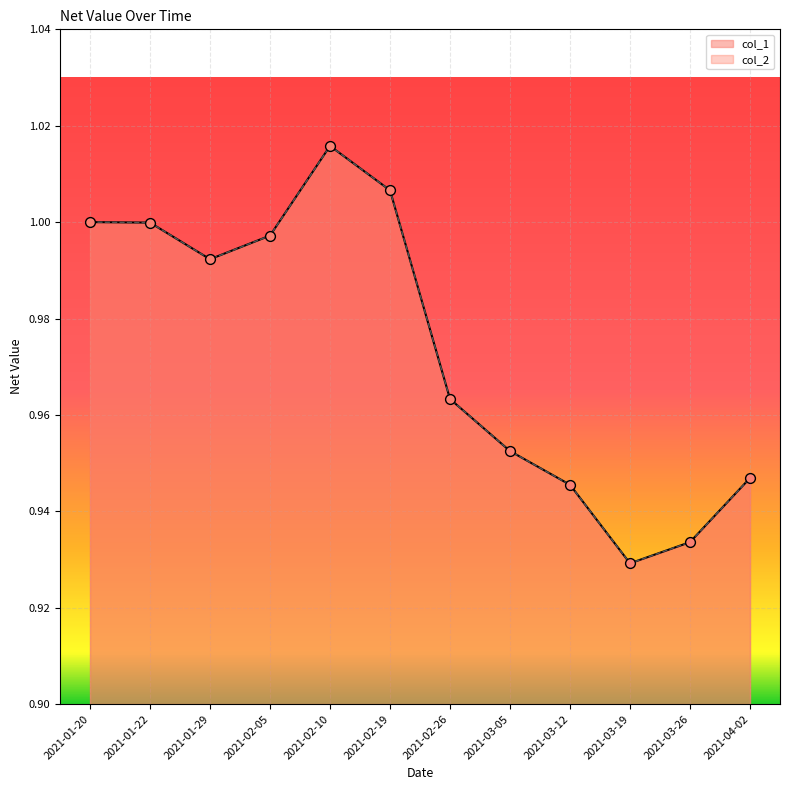

Which series contains the highest Y value?

col_1